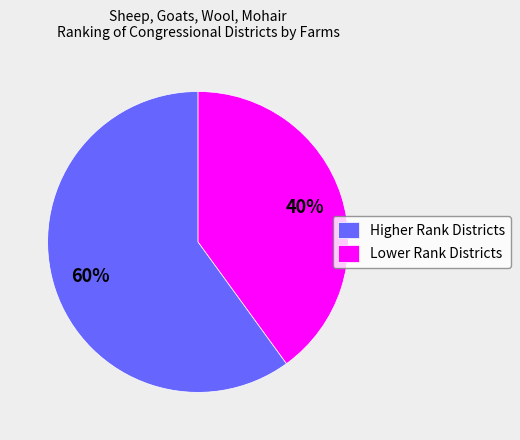

Is there a majority slice in this chart?

Yes